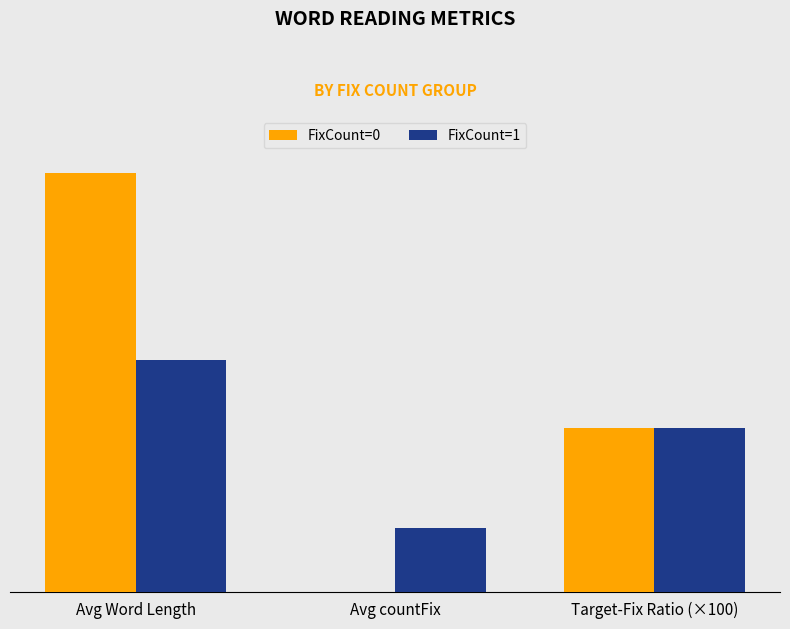

True or false: FixCount=0 has a value of 0.8 at Target-Fix Ratio (×100).

False